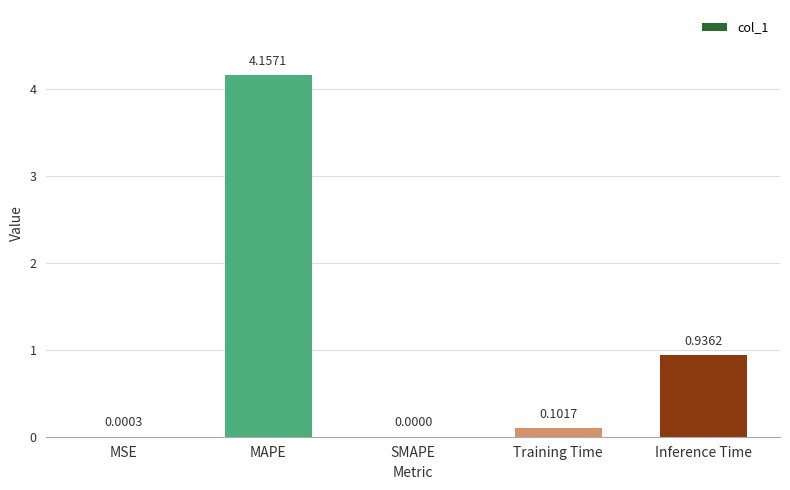

Which has a higher value, MAPE or Inference Time?

MAPE